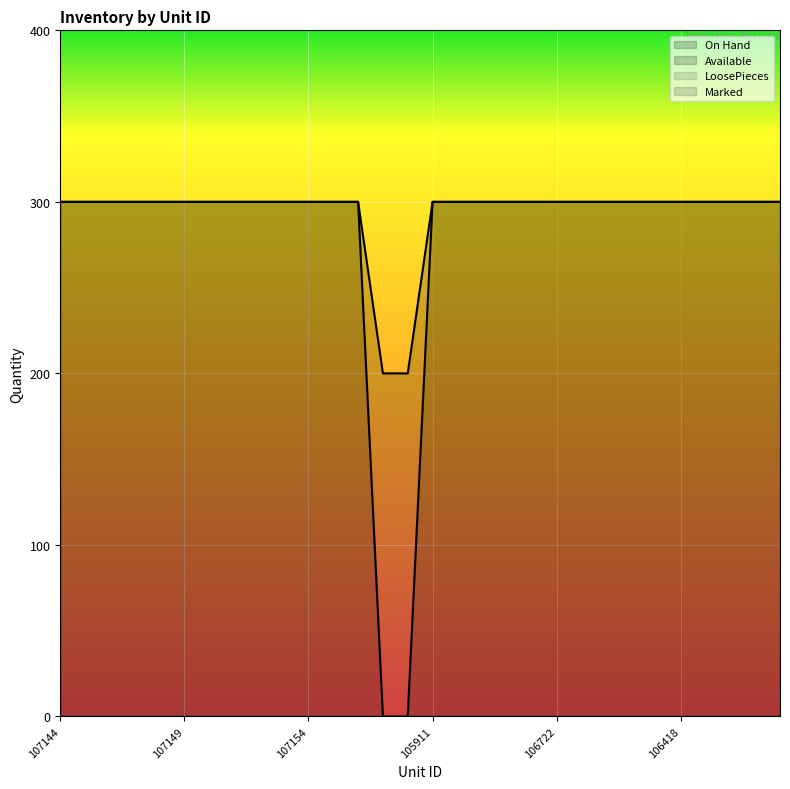

True or false: On Hand has a value of 300 at 106419.

True